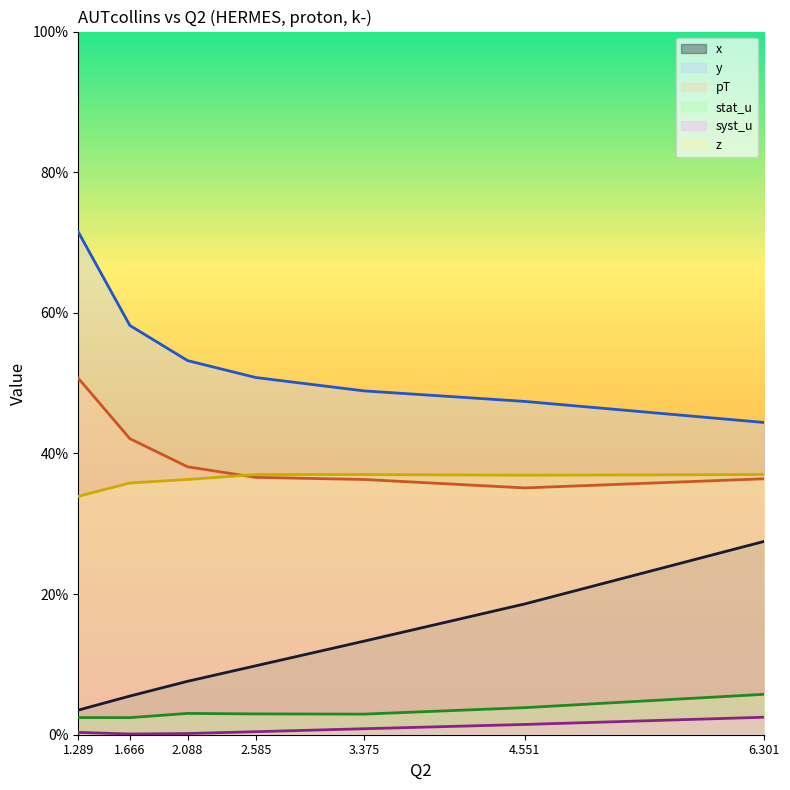

At how many categories does at least one series exceed 0?

7